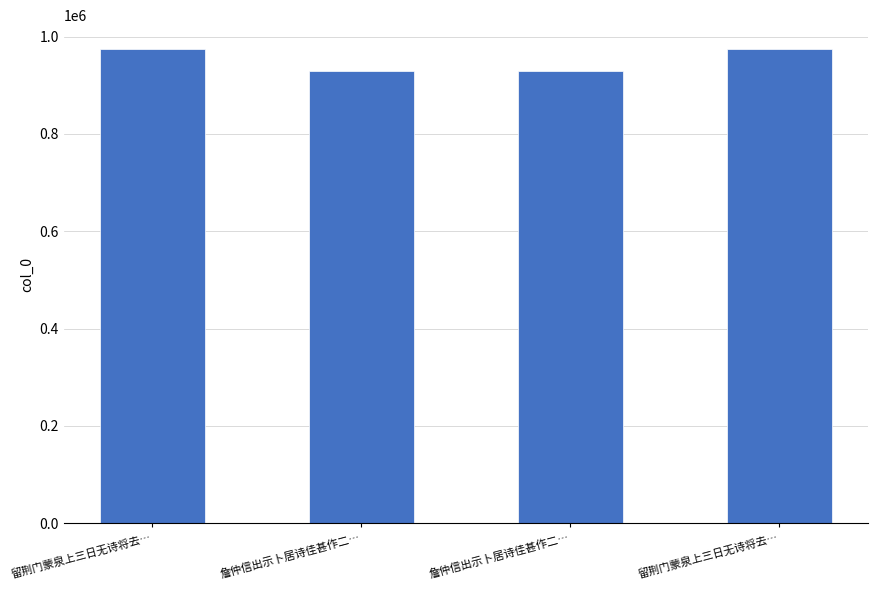

What is the label of the 4th bar from the right?

留荆门蒙泉上三日无诗将去…